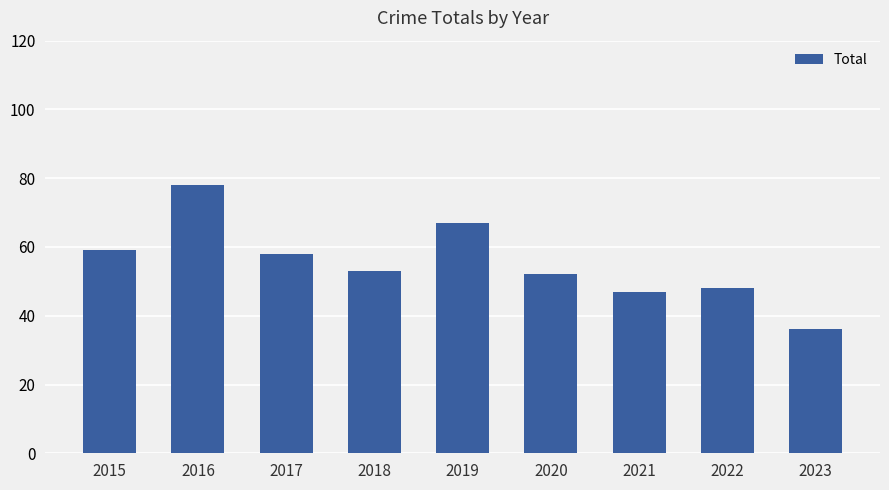

At which label is the value closest to 57?

2017